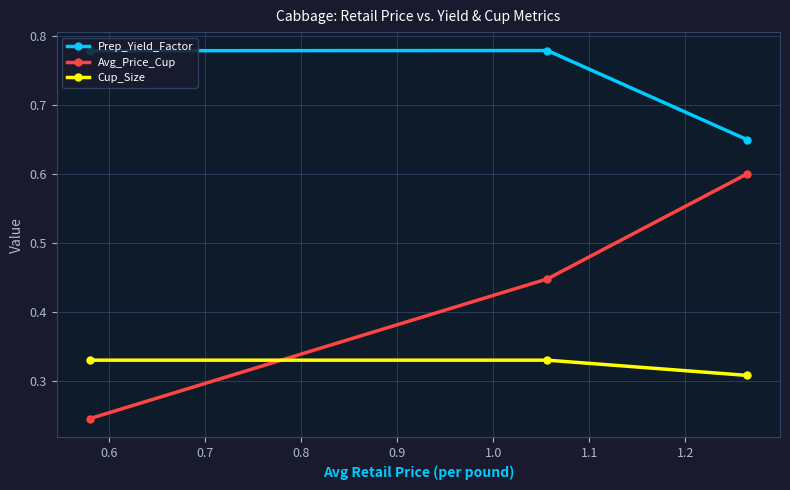

Which series has the widest spread of values?

Avg_Price_Cup